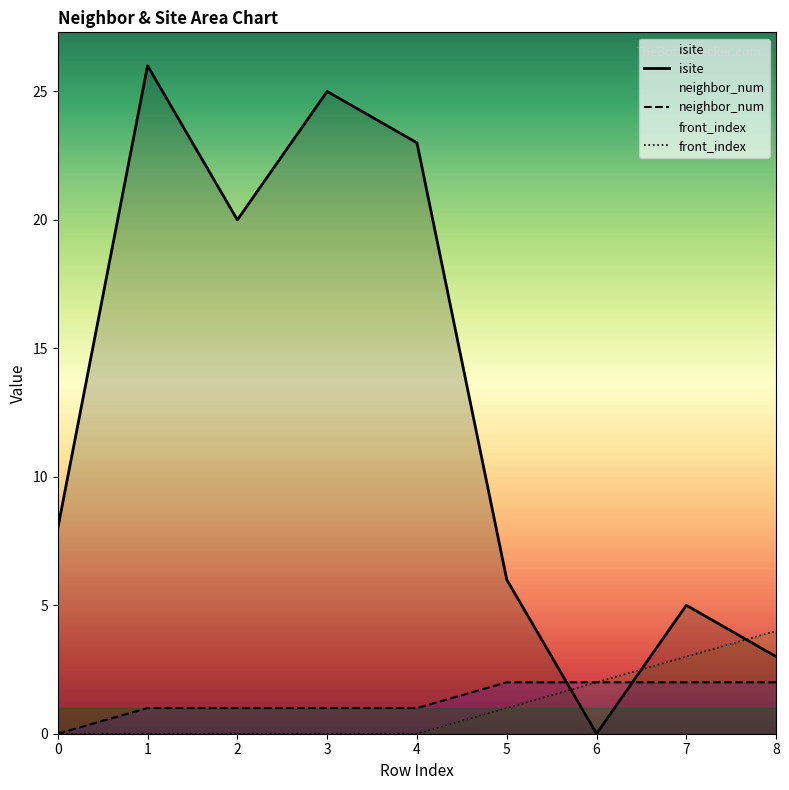

Which series has the largest range (max minus min)?

isite